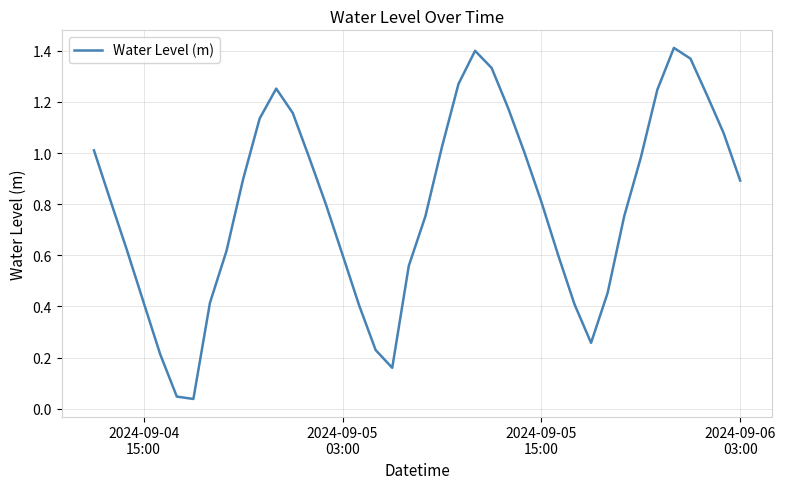

Reading left to right, what are all the values shown in this chart?

1.0	0.8	0.6	0.4	0.2	0.0	0.0	0.4	0.6	0.9	1.1	1.3	1.2	1.0	0.8	0.6	0.4	0.2	0.2	0.6	0.8	1.0	1.3	1.4	1.3	1.2	1.0	0.8	0.6	0.4	0.3	0.5	0.8	1.0	1.2	1.4	1.4	1.2	1.1	0.9